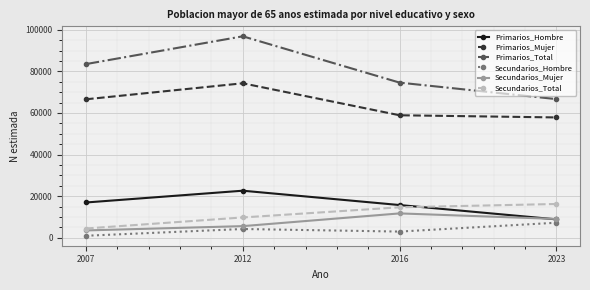

What is the total value across all series at 2016?

178458